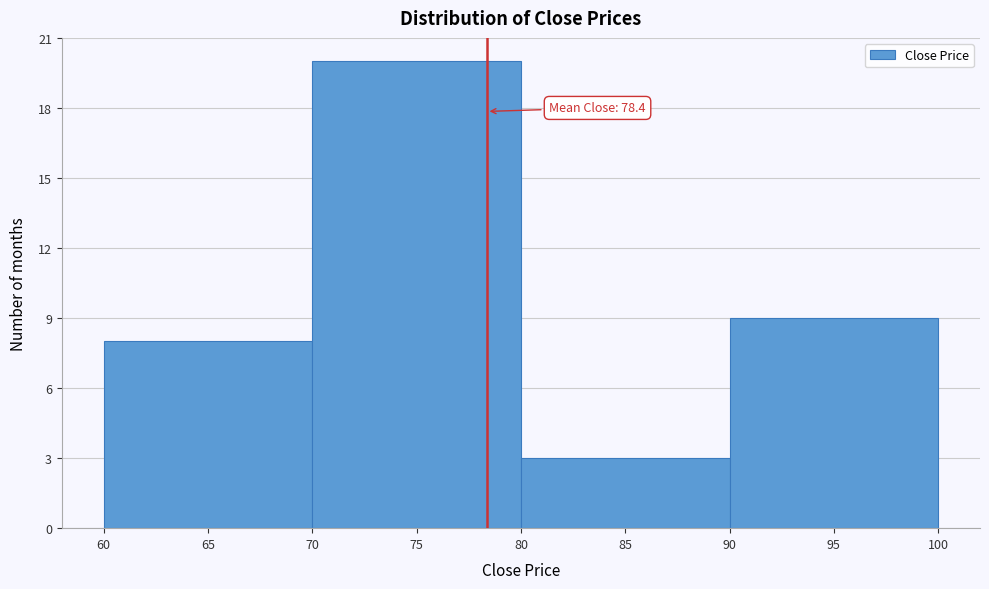

Which range on the x-axis has the tallest bar?

70 to 80